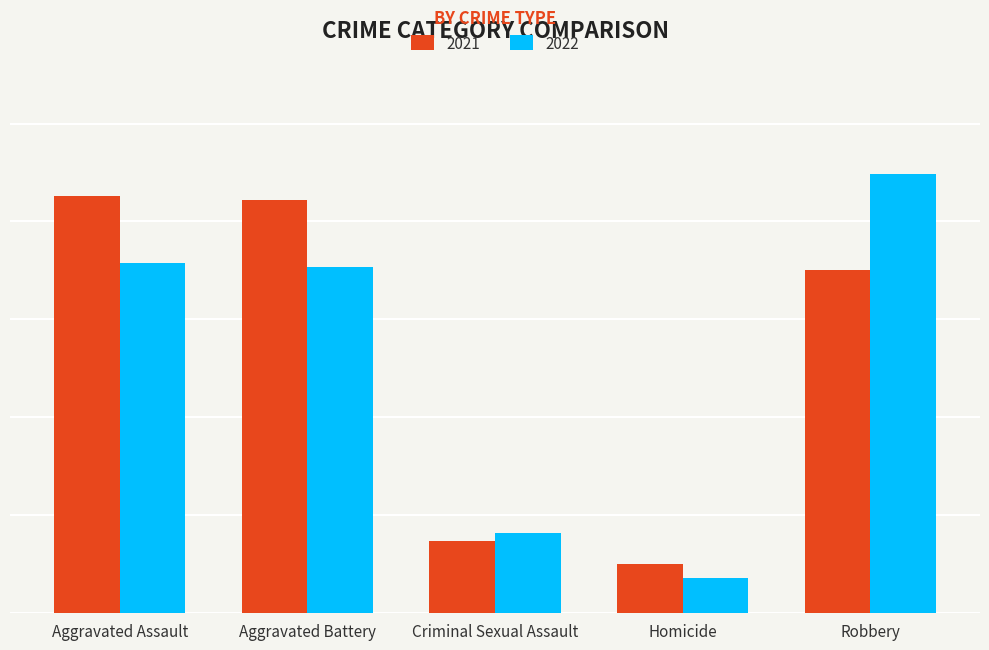

Reading left to right, what are all the values shown in this chart?

2021: 213	211	37	25	175
2022: 179	177	41	18	224